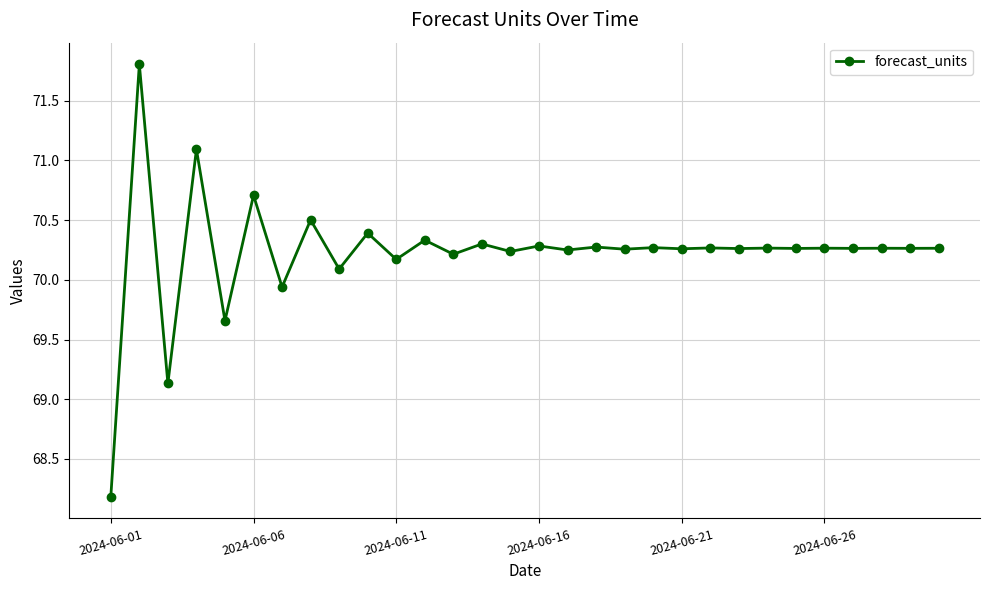

What is the difference between the second highest and second lowest values?

2.0